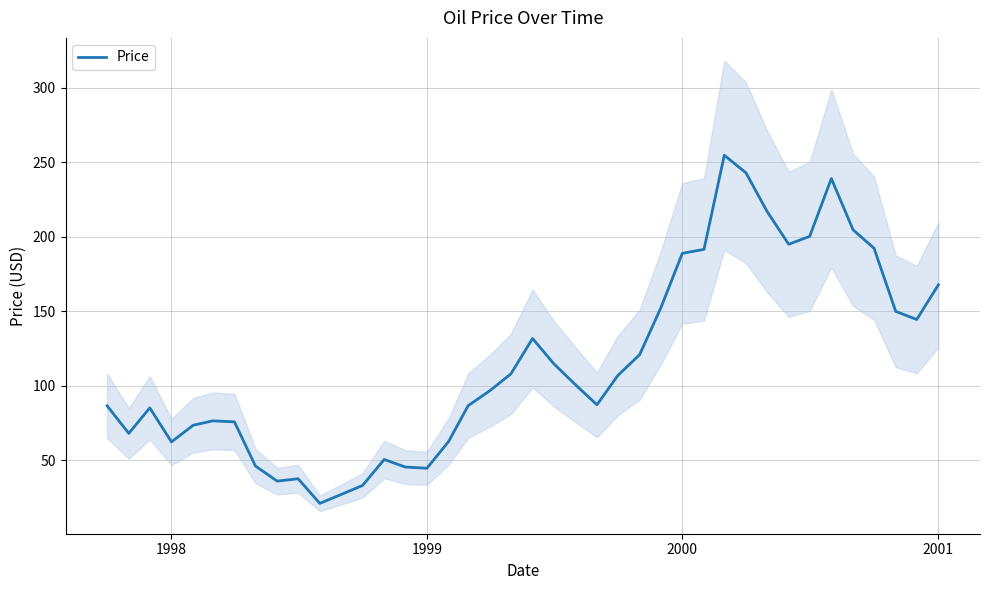

What is the value of the 9th point from the left?

35.9